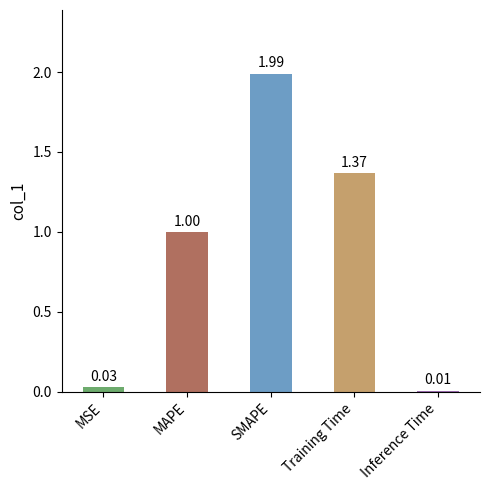

Between Training Time and Inference Time, which is larger?

Training Time